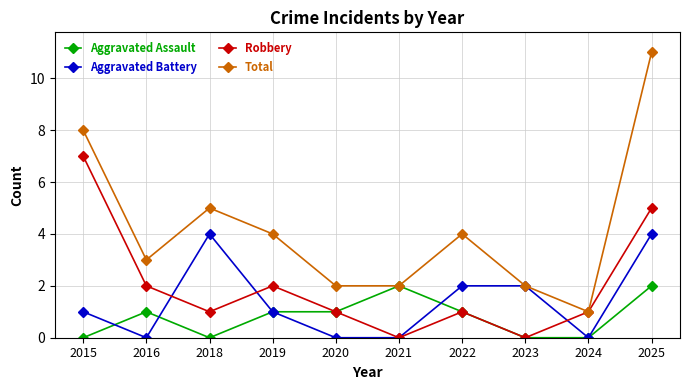

Rank the categories by Robbery value from highest to lowest.

2015, 2025, 2016, 2019, 2018, 2020, 2022, 2024, 2021, 2023